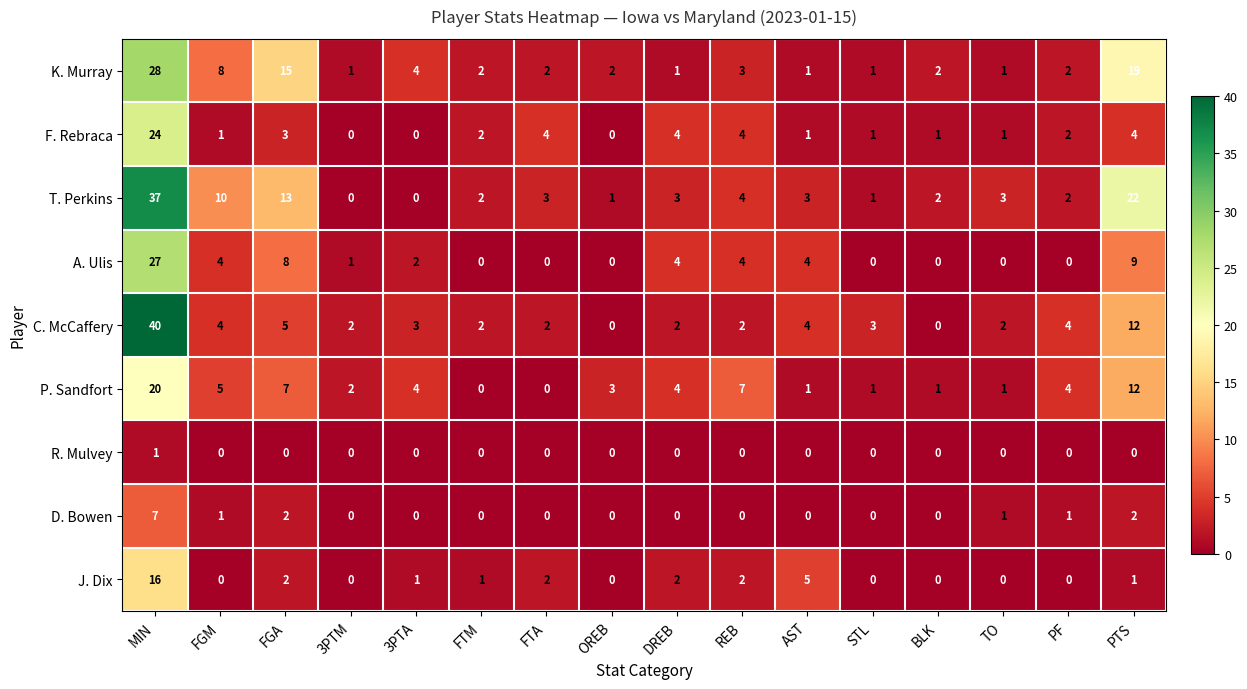

At which category does the chart reach its peak across all series?

MIN